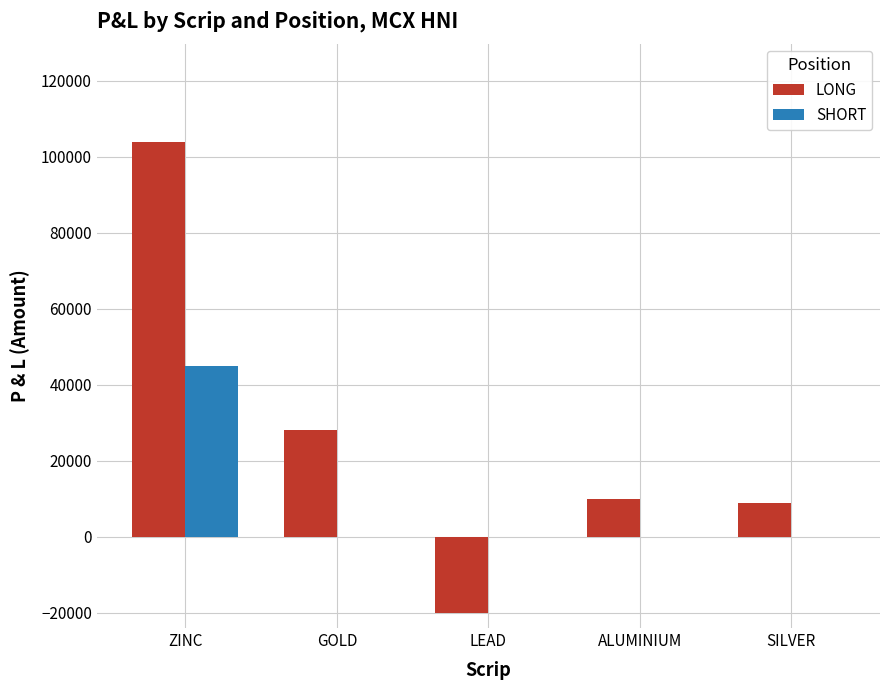

What is the greatest value displayed?

103750